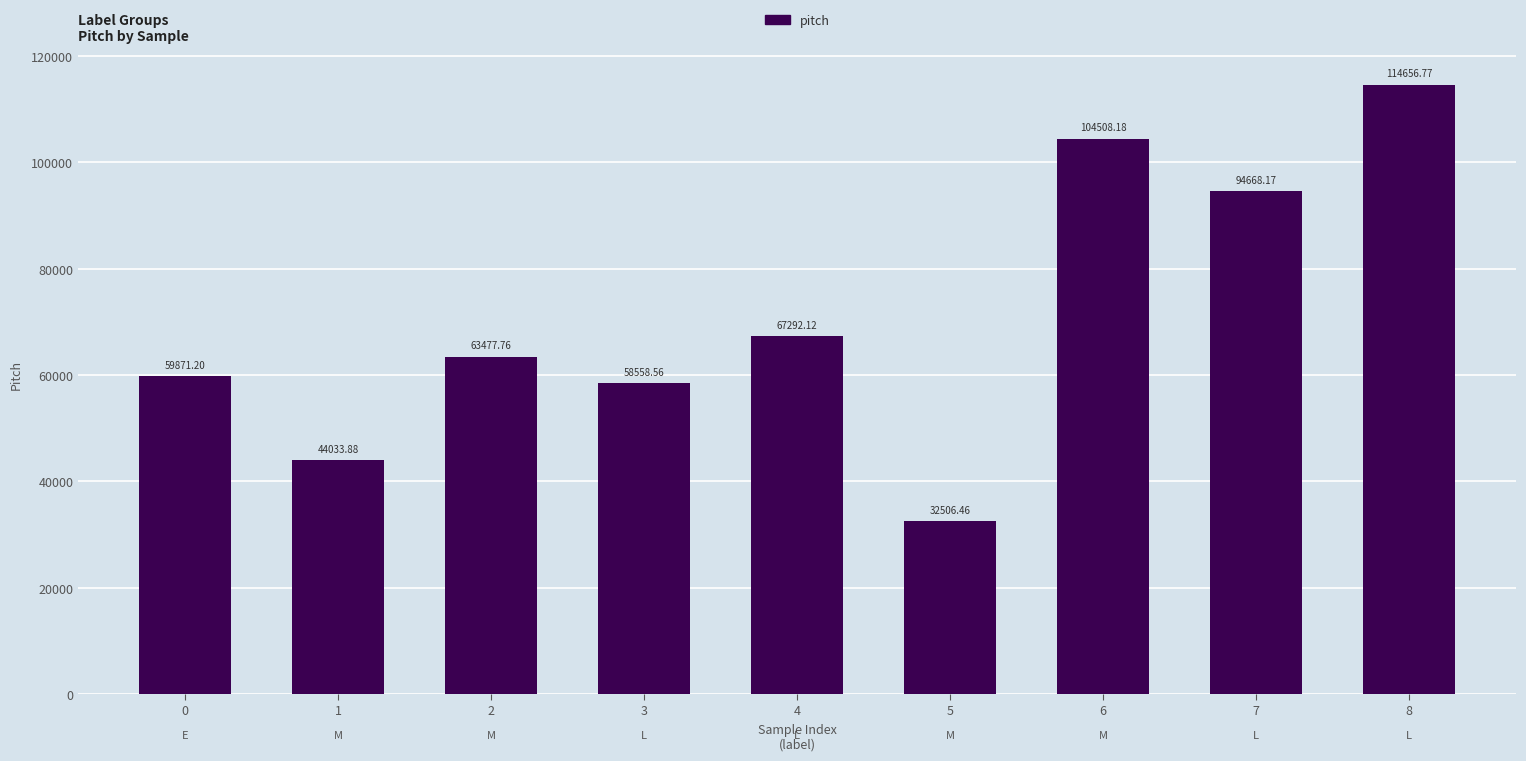

Rank the categories by value from highest to lowest.

8, 6, 7, 4, 2, 0, 3, 1, 5